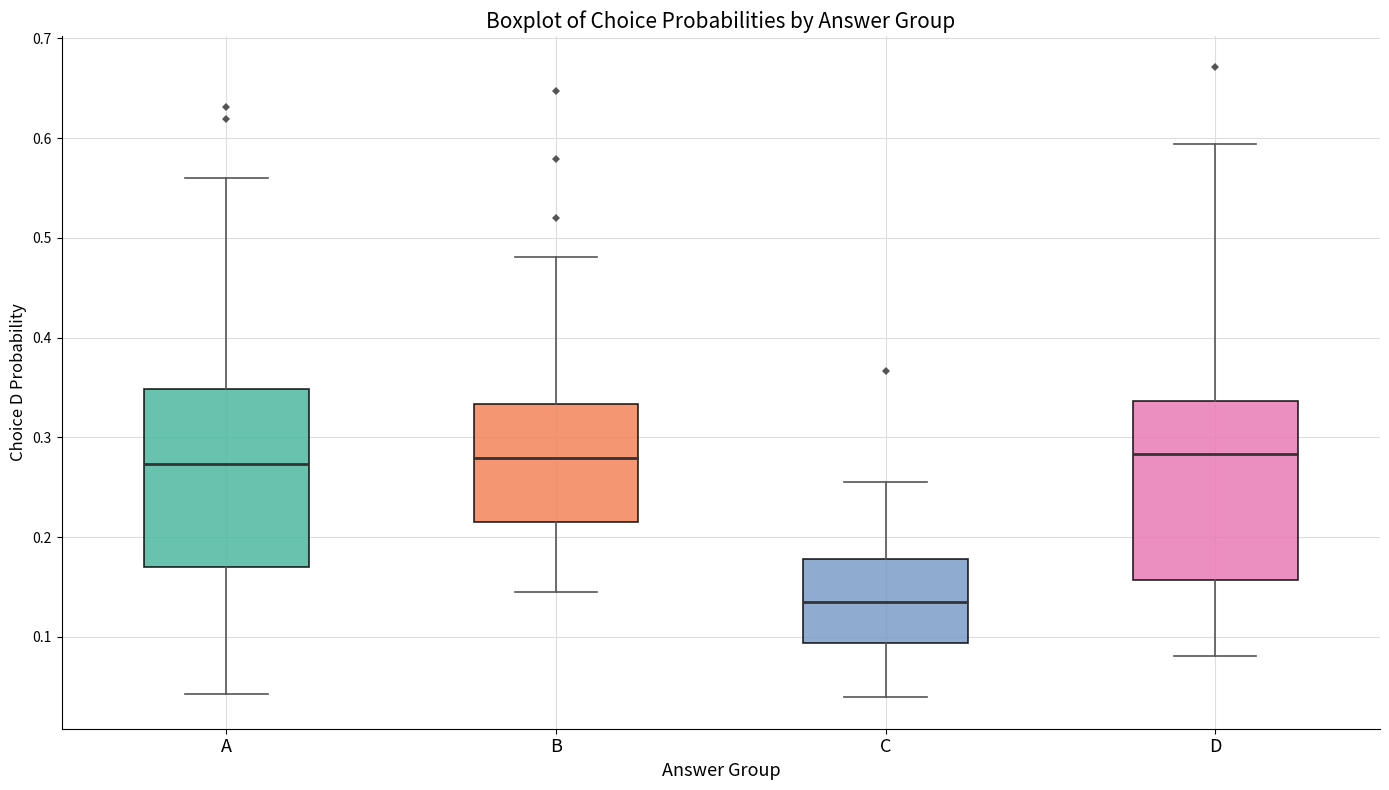

Reading left to right, read every box against the y-axis: the position of its median line, the range the box covers, and the ends of its whiskers. The values are not printed on the chart, so give them approximately, as read against the axis.

A: median 0.27, box 0.17 to 0.35, whiskers 0.04 to 0.56
B: median 0.28, box 0.22 to 0.33, whiskers 0.15 to 0.48
C: median 0.13, box 0.09 to 0.18, whiskers 0.04 to 0.26
D: median 0.28, box 0.16 to 0.34, whiskers 0.08 to 0.59